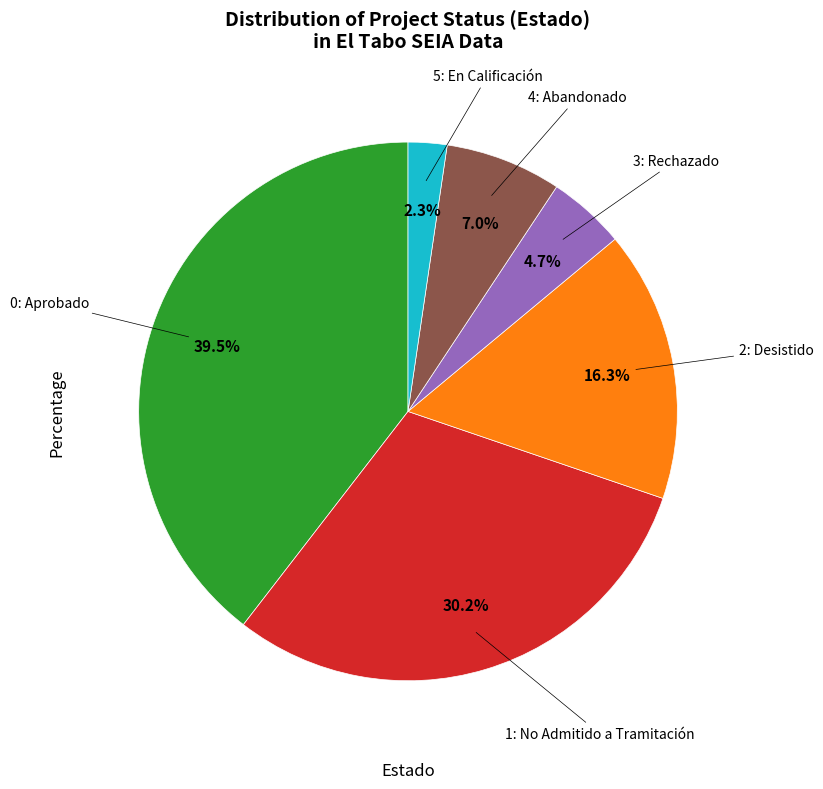

Is there any slice that represents more than half of the pie?

No